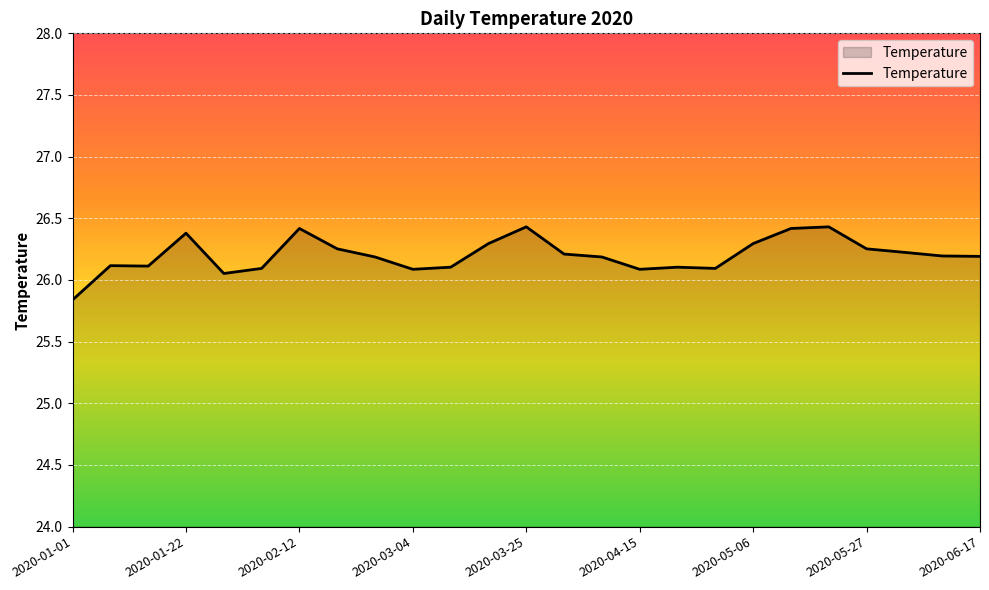

Count the number of values greater than 26.

24